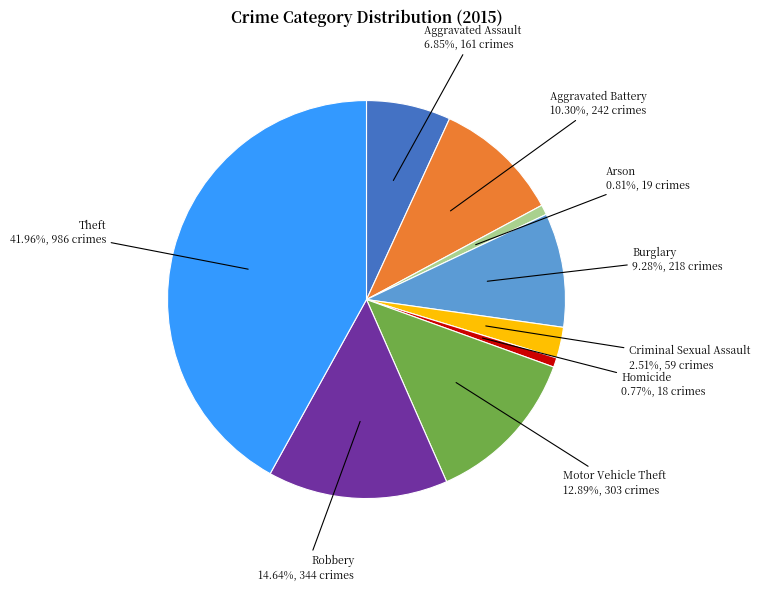

To the nearest percent, what is the difference between the largest and smallest slice percentages?

41%